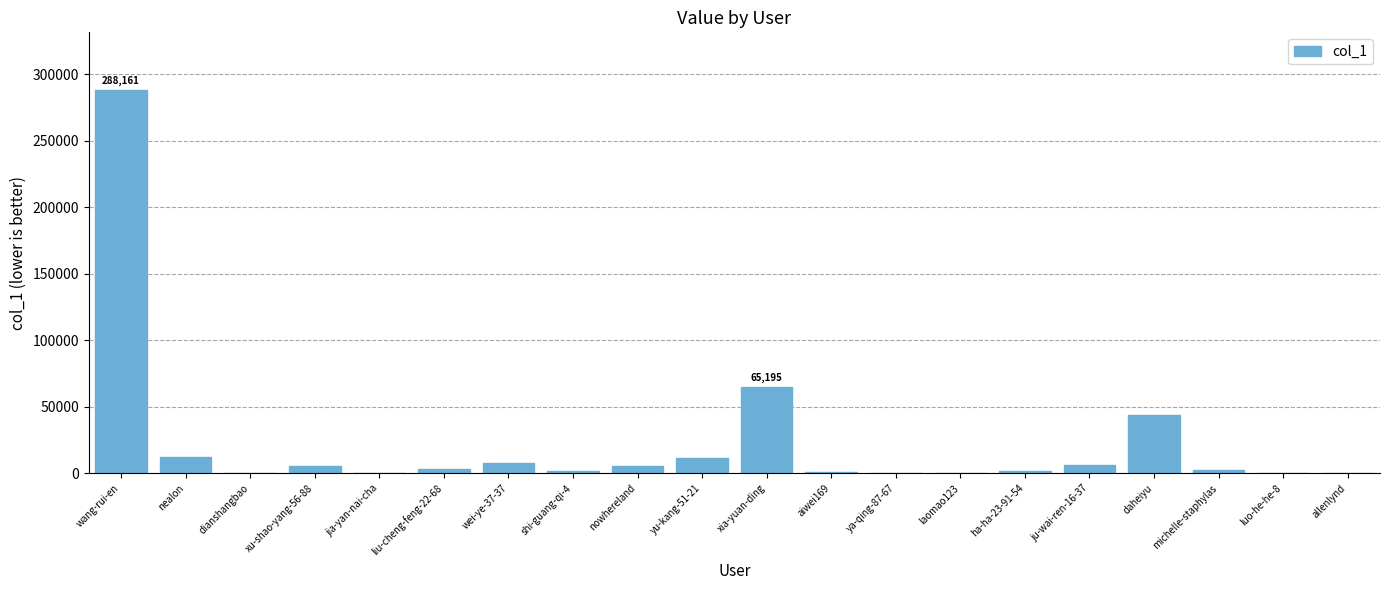

The chart shows a value of 288161 at wang-rui-en. True or false?

True